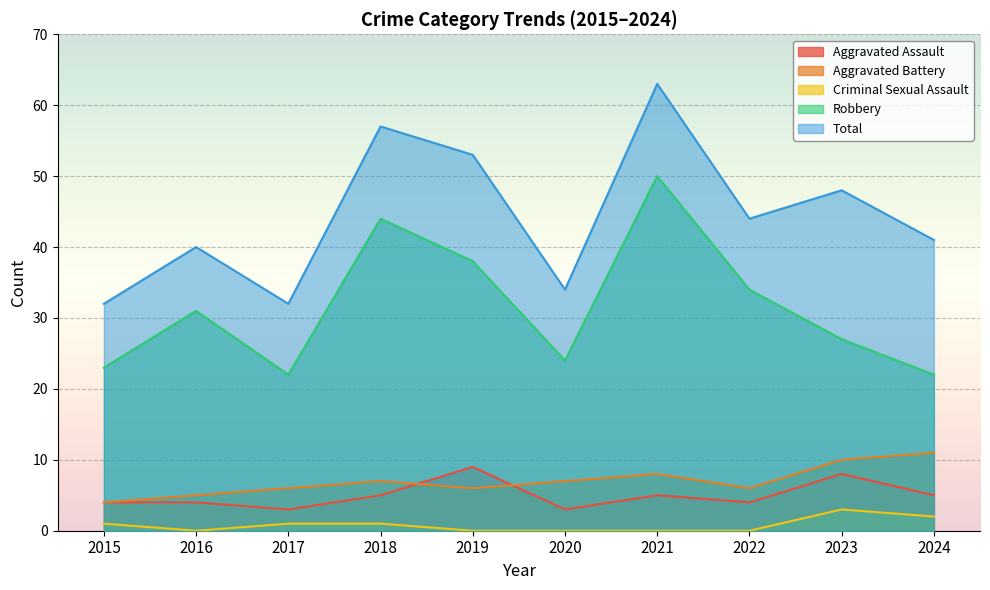

Does the chart display data point markers on the line(s)?

No